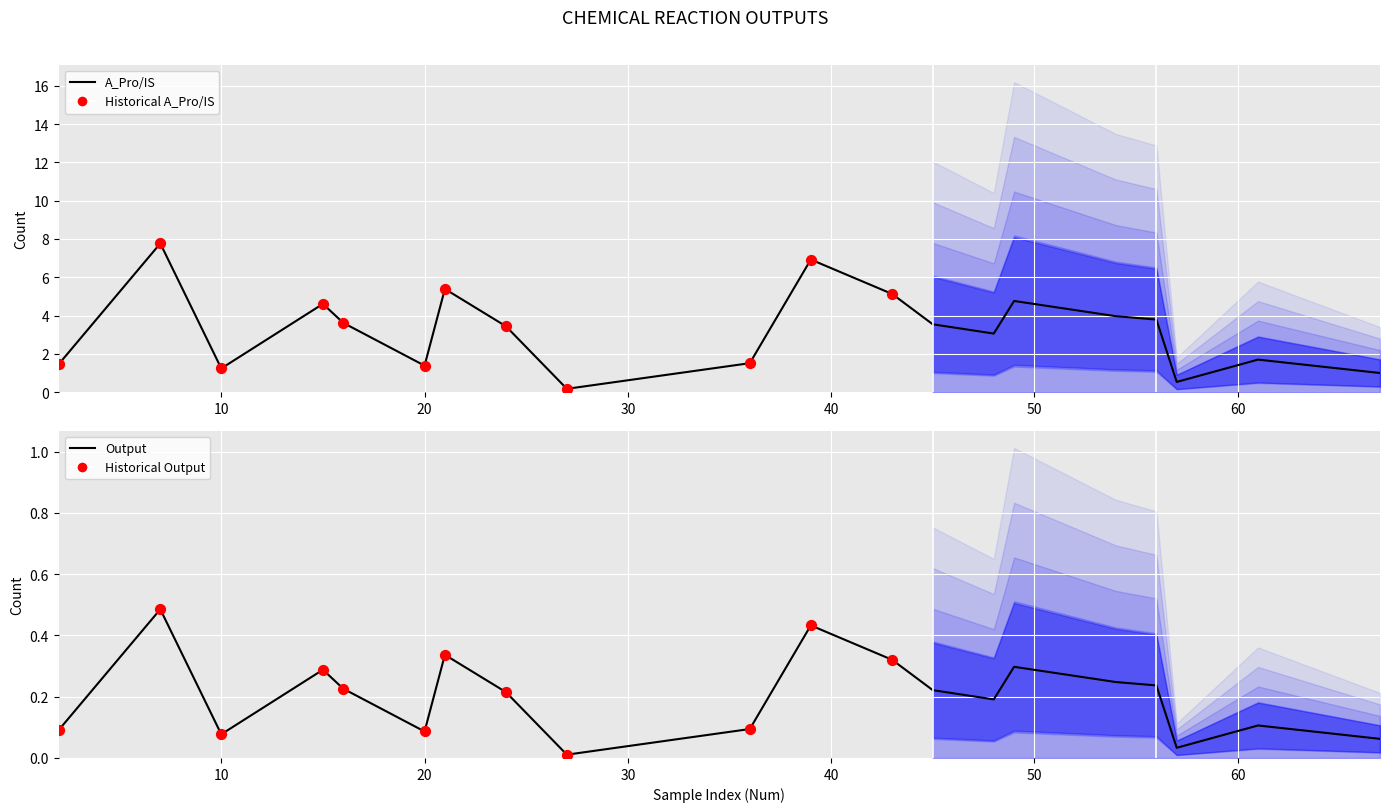

At which category is the sum across all series the highest?

7